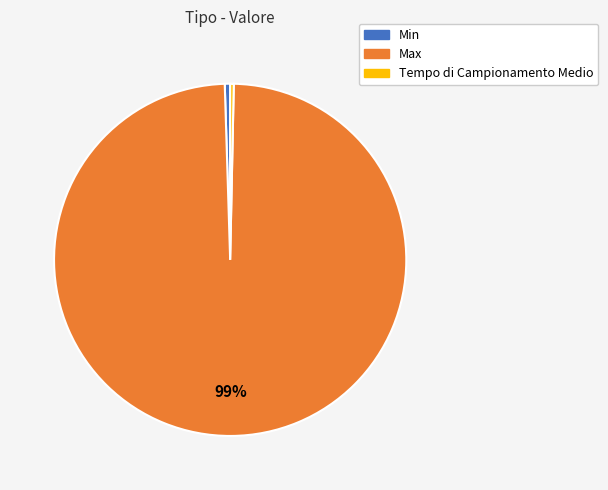

Count the number of slices in the pie.

3